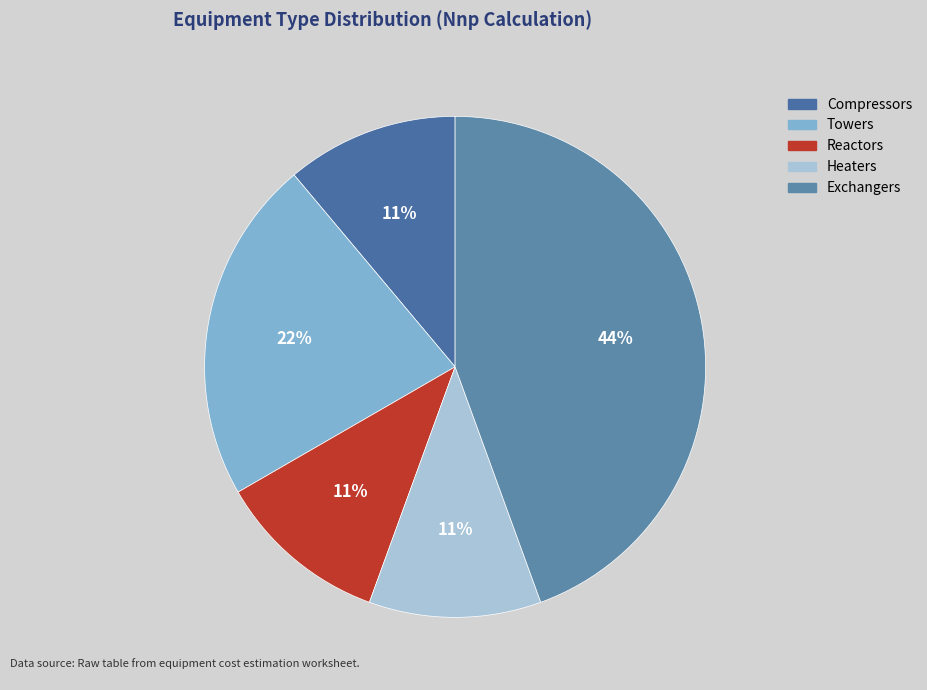

To the nearest percent, what is the combined percentage of Reactors and Compressors?

22%